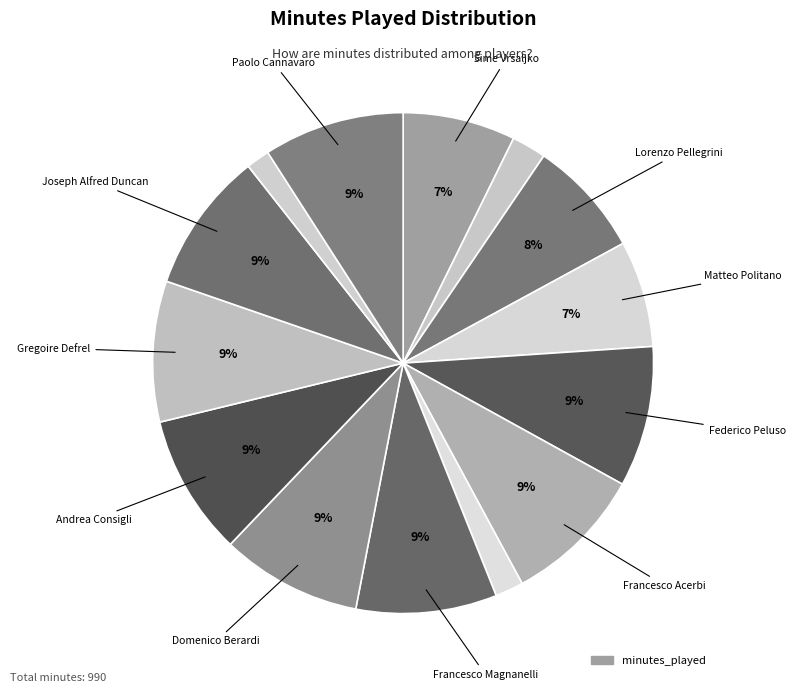

What is the largest slice in the pie chart?

Federico Peluso